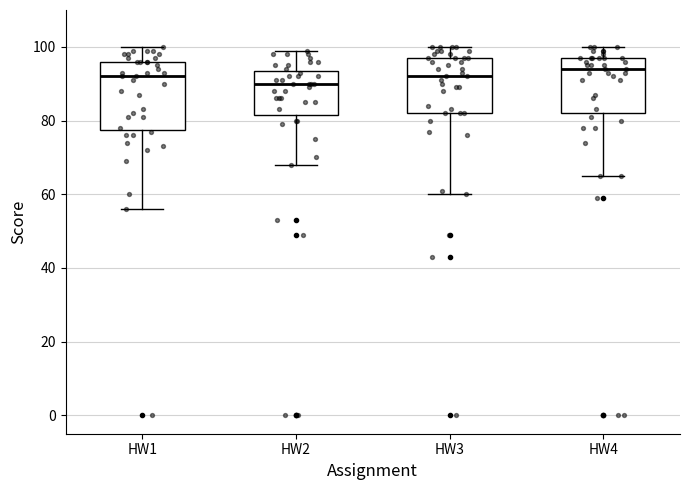

Comparing the boxes themselves (not the whiskers), which one is the tallest?

HW1